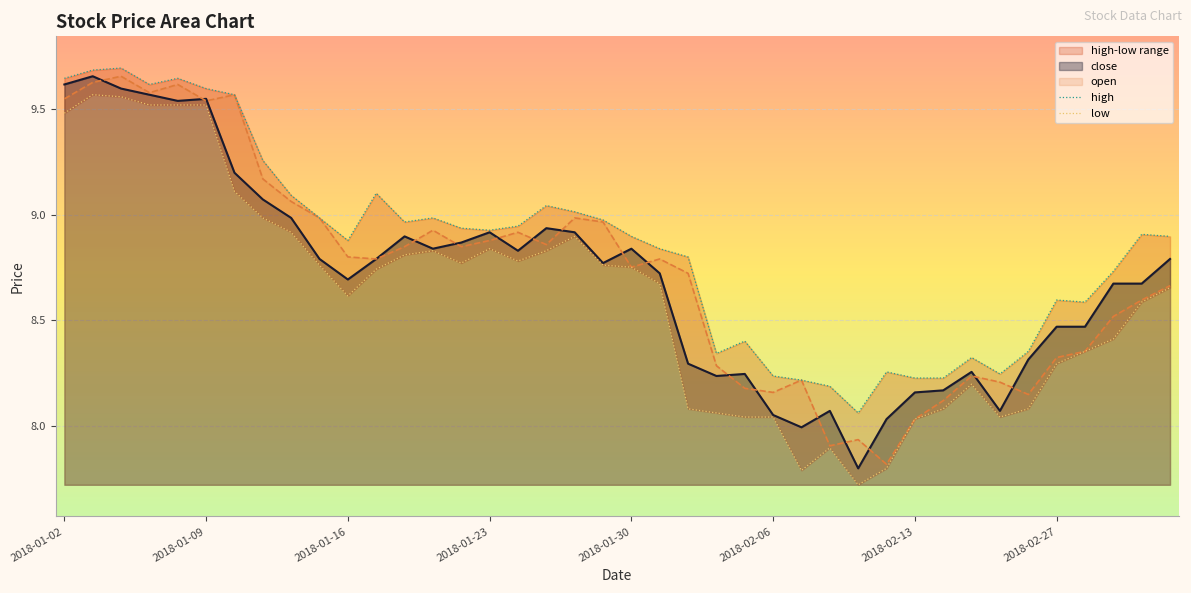

How many categories are shown in the chart?

40